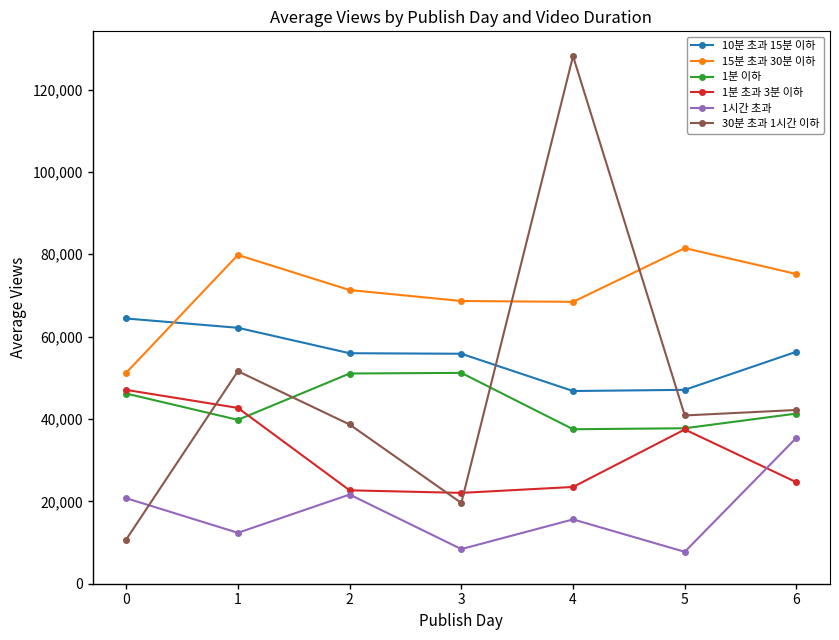

What is the difference between the maximum and minimum values in the 1시간 초과 series?

27708.1